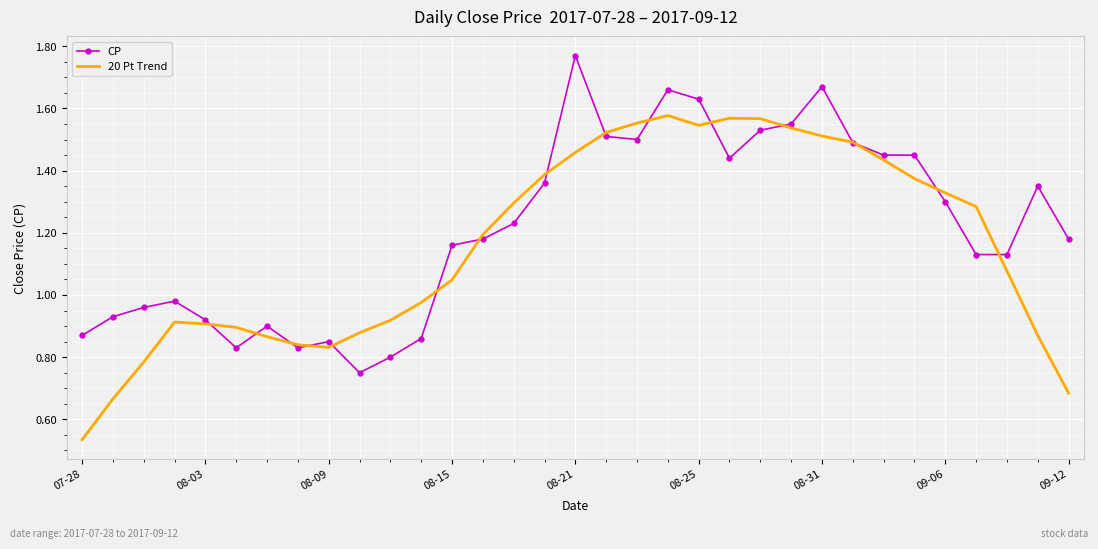

Which series has the largest total across all categories?

CP